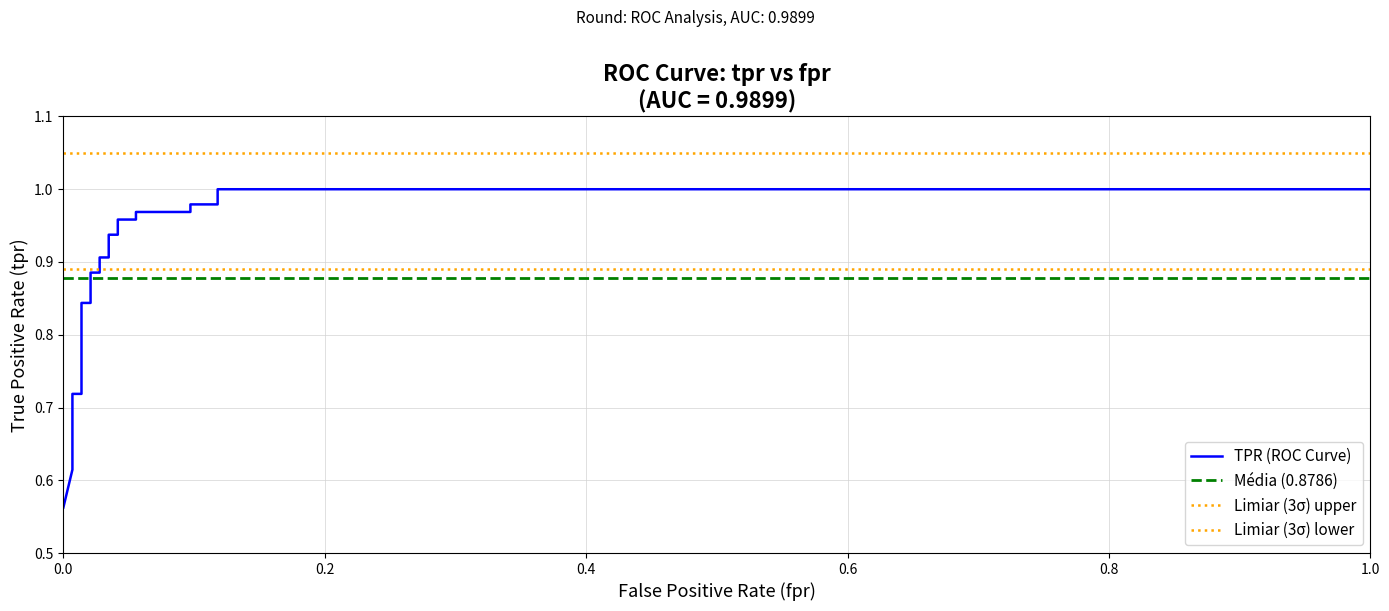

Is this an area chart (filled region under the line)?

No